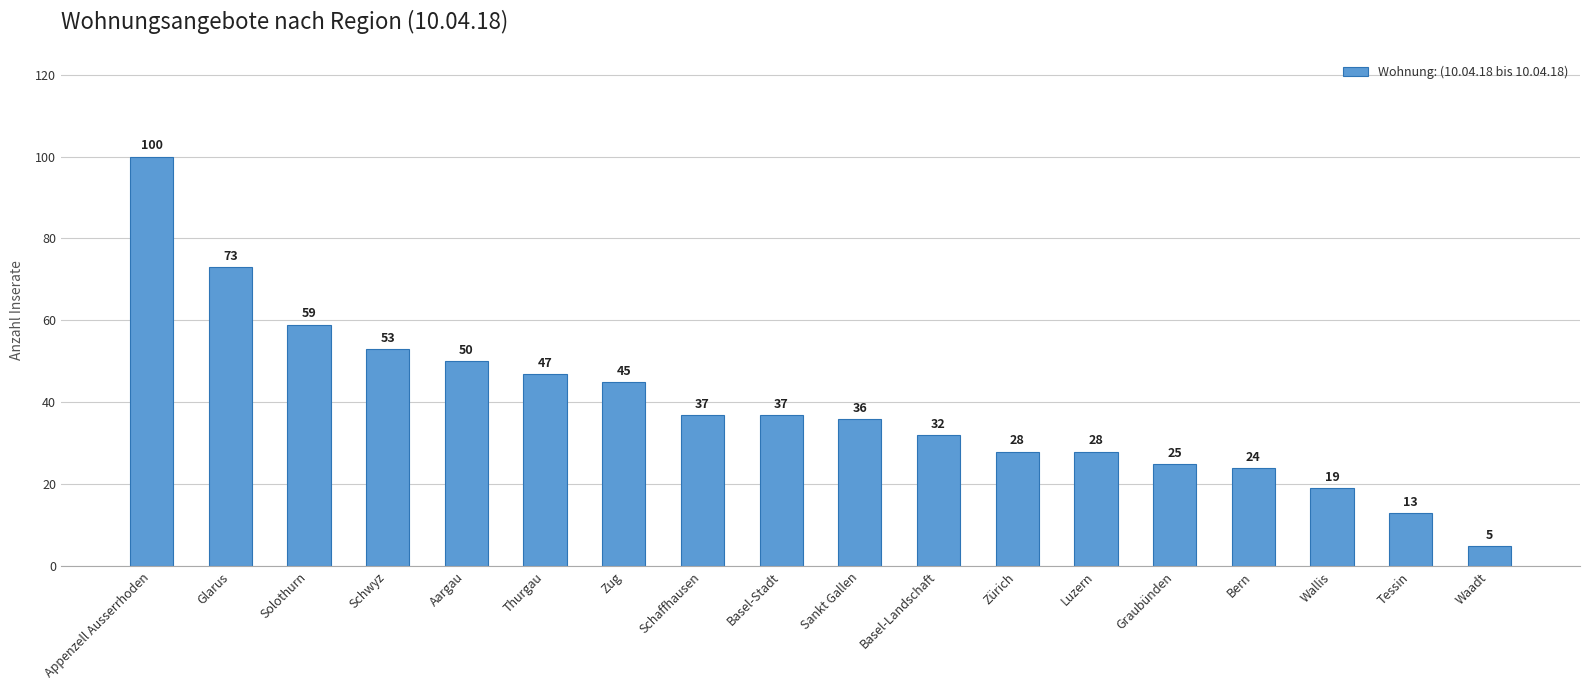

What is the smallest value displayed?

5